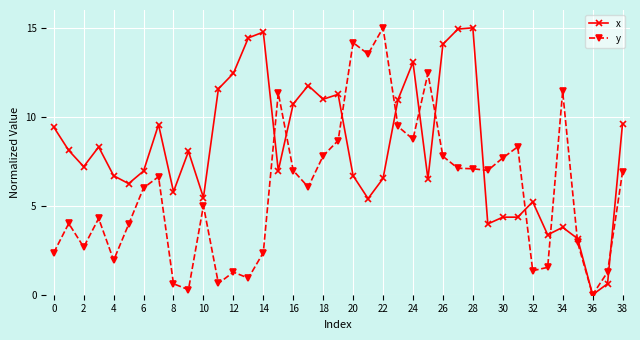

True or false: y has more than 2 points higher than both neighbors.

True